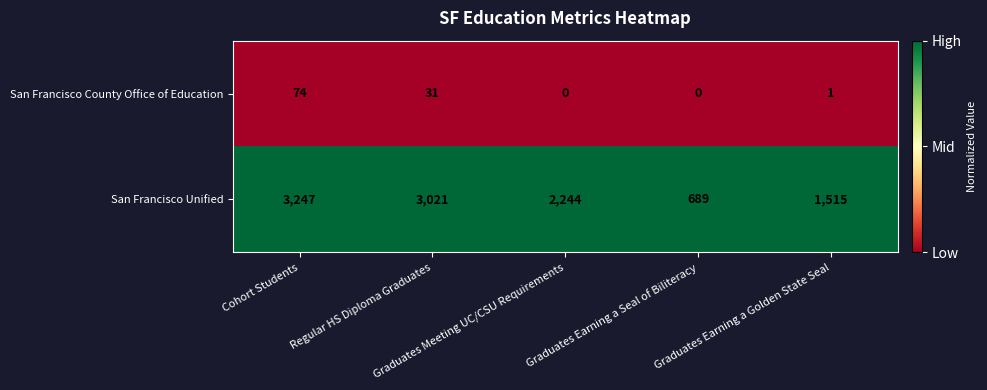

Which series has the largest total across all categories?

San Francisco Unified